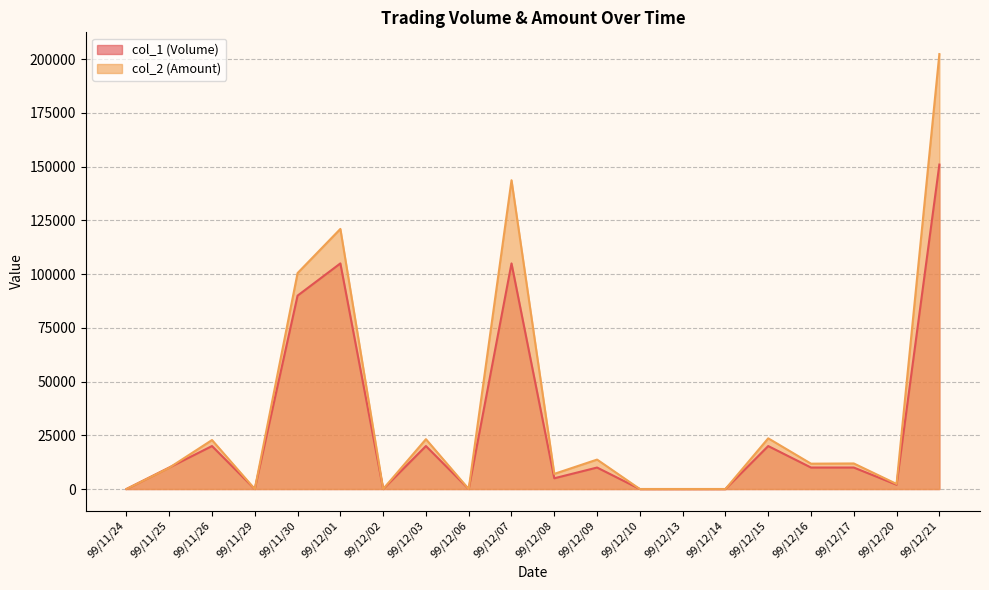

Does the chart have visible grid lines?

Yes